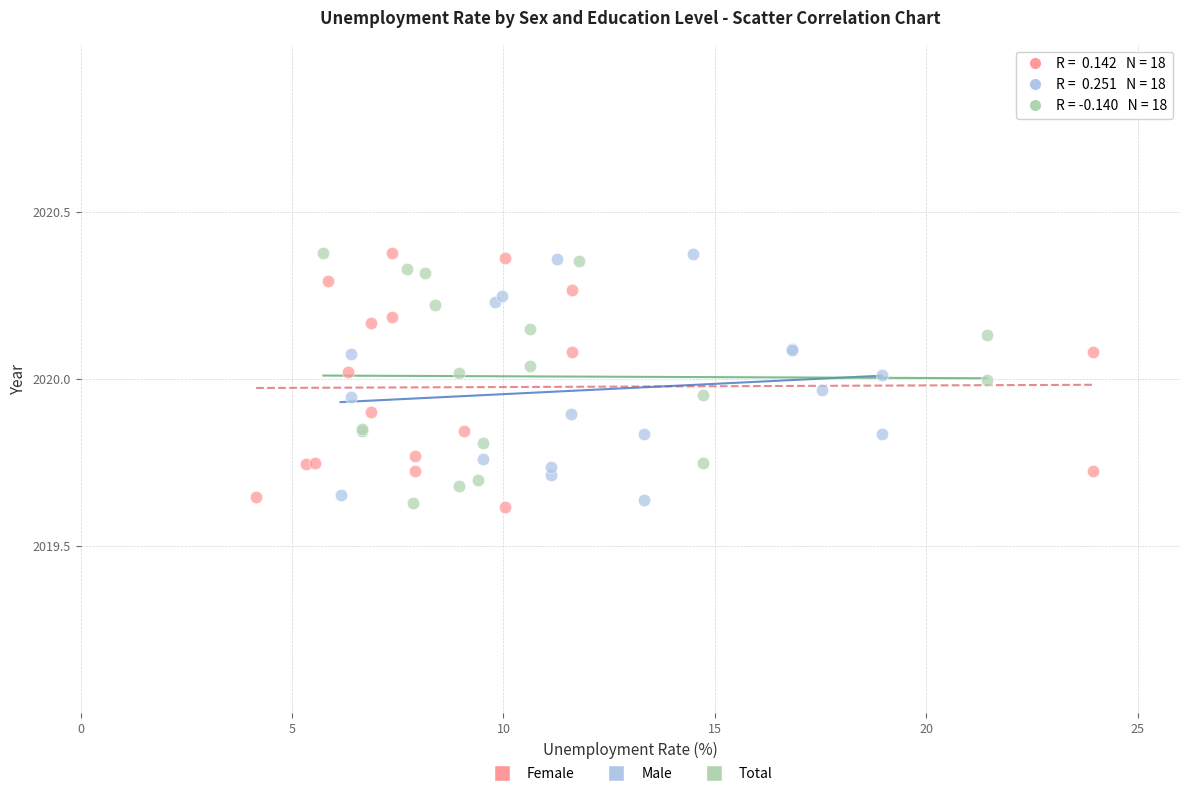

What are all the series names shown in the legend?

Female, Male, Total